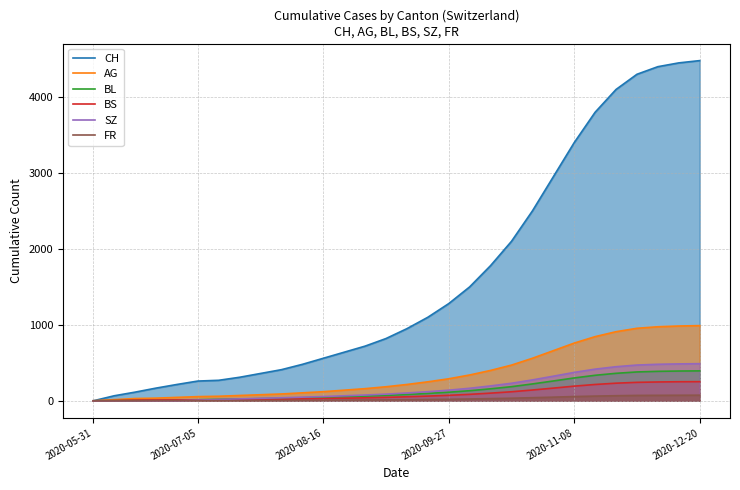

Which series has the widest spread of values?

CH